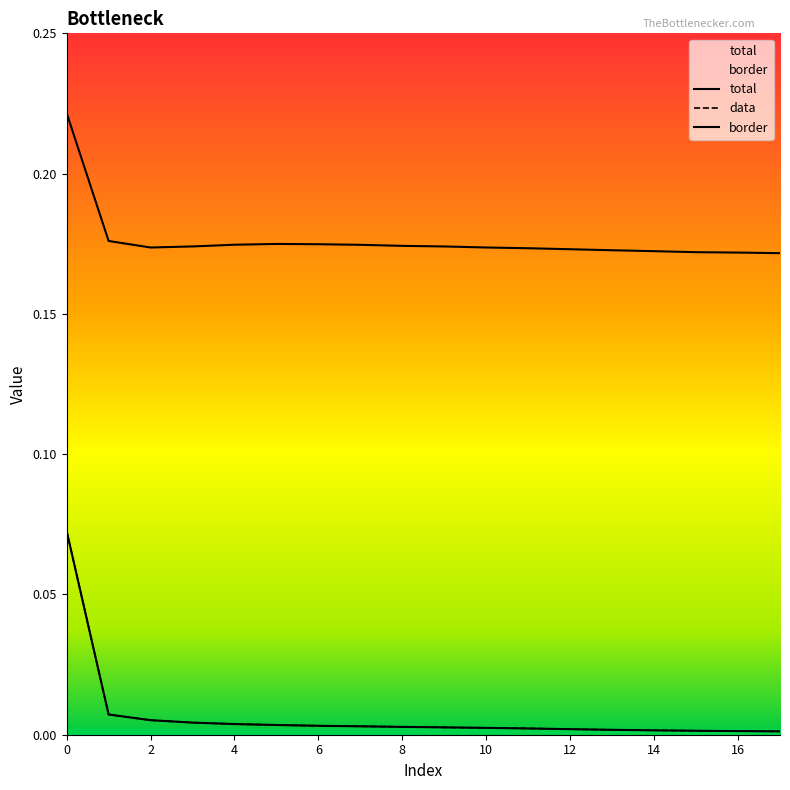

Between 0 and 13, which series saw the biggest shift?

total